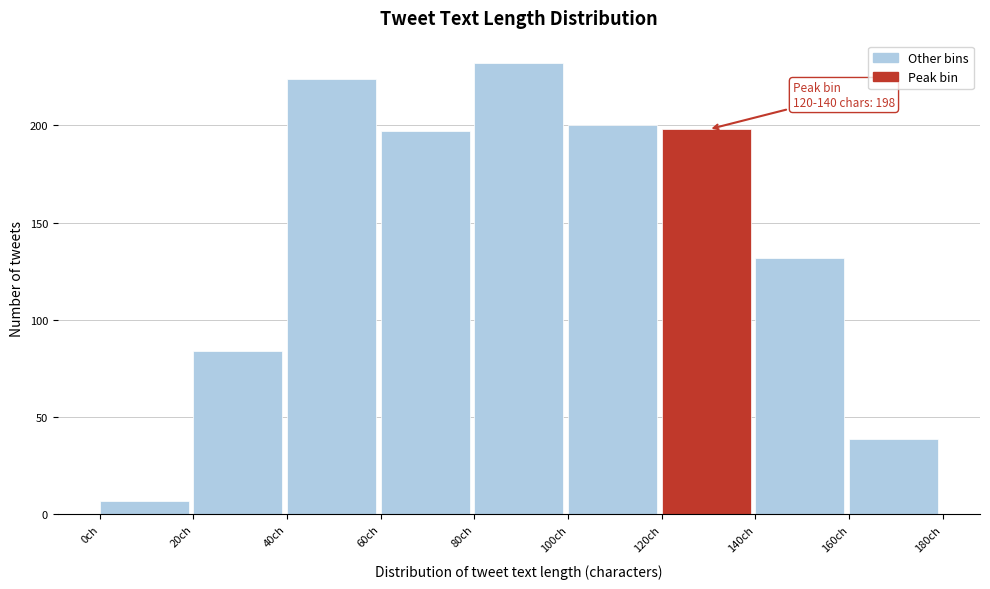

Over which range of the x-axis is the bar tallest?

80 to 100